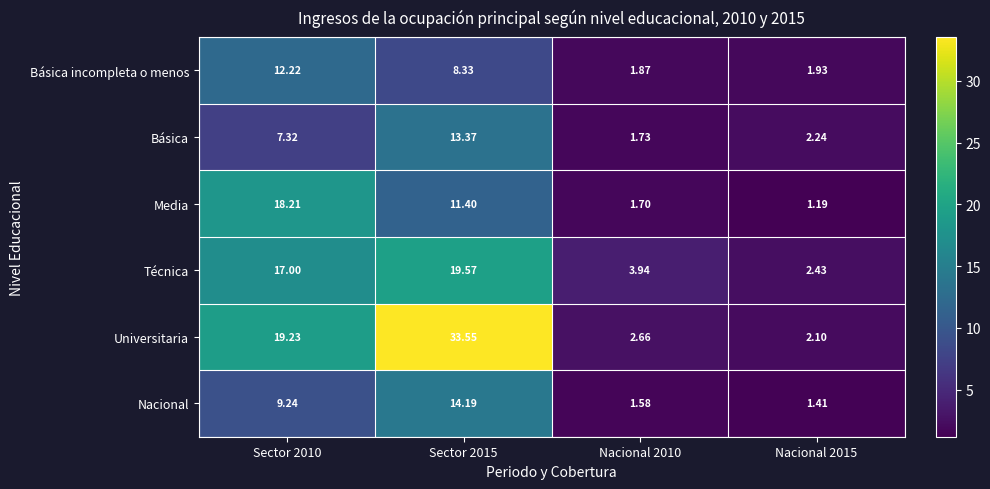

Rank the series at Nacional 2015 from lowest to highest value.

Media, Nacional, Básica incompleta o menos, Universitaria, Básica, Técnica